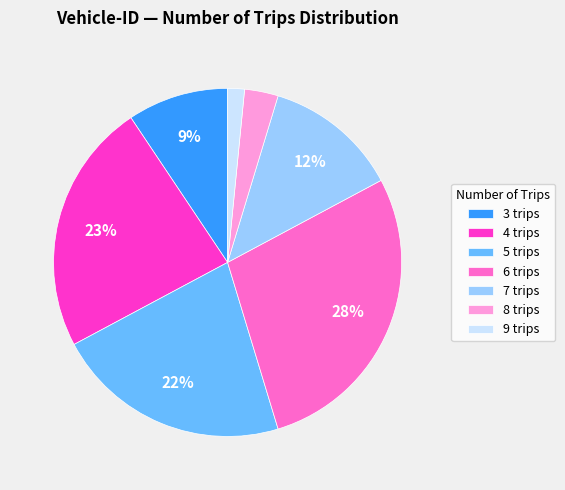

Does 8 trips account for over 50% of the chart?

No